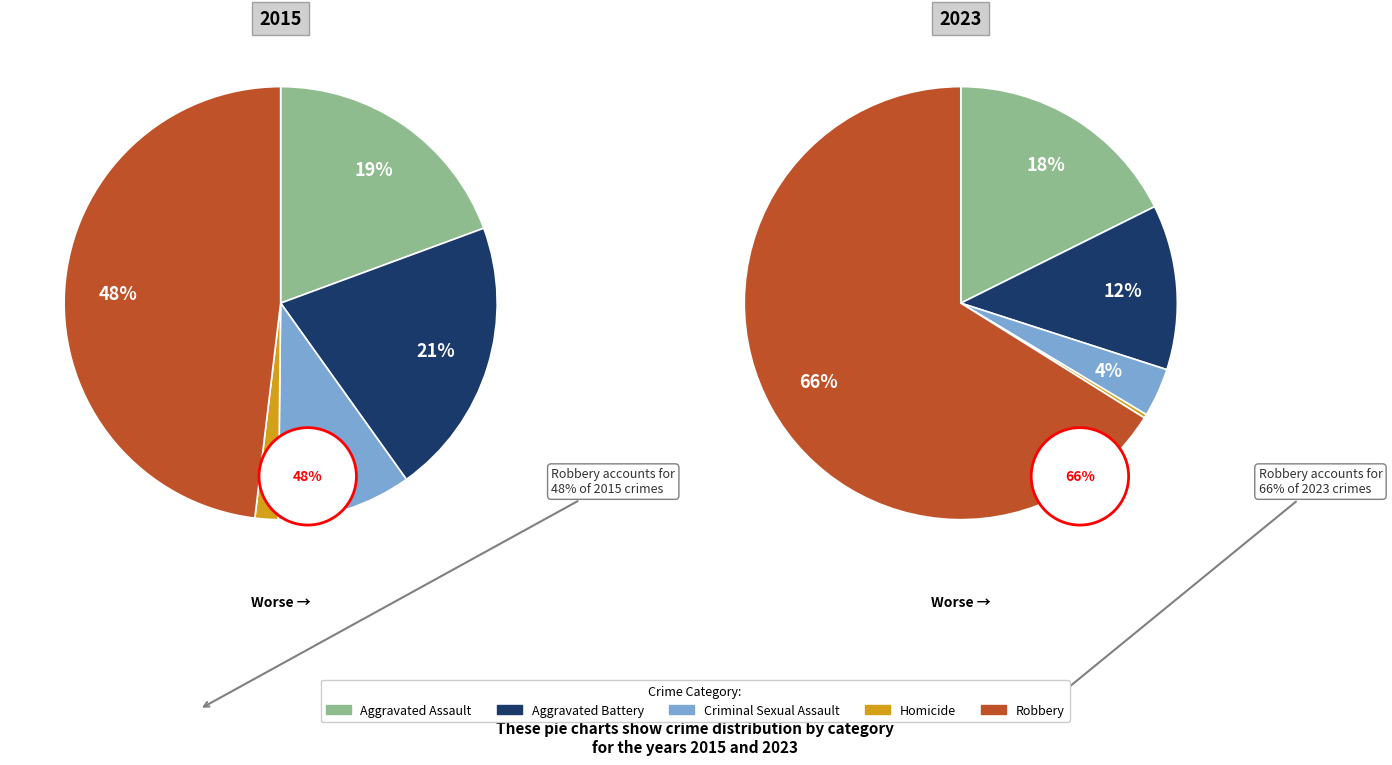

Combined, do Aggravated Battery and Homicide account for over 50%?

No